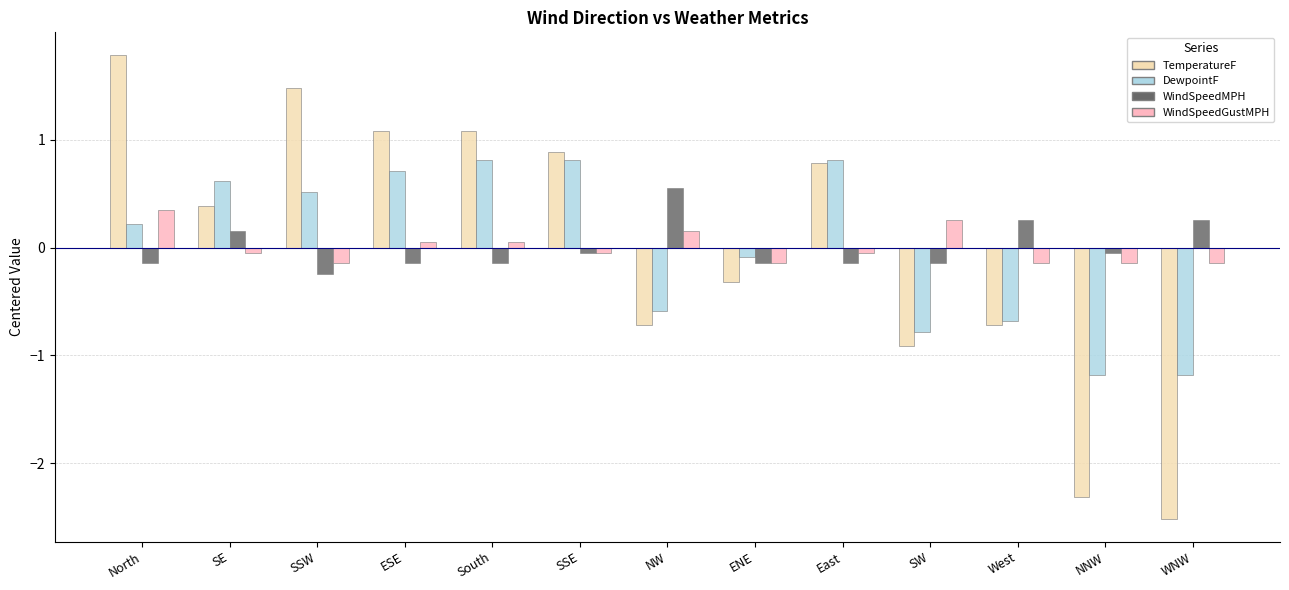

What is the highest value of the WindSpeedMPH series?

0.6